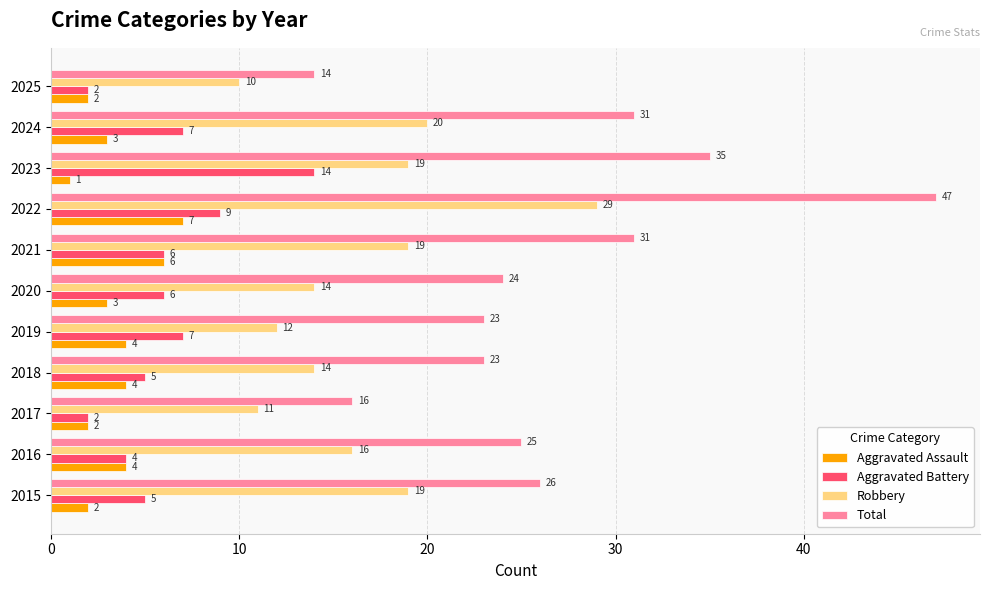

What is the approximate value of Total at 2024, to the nearest 10?

30